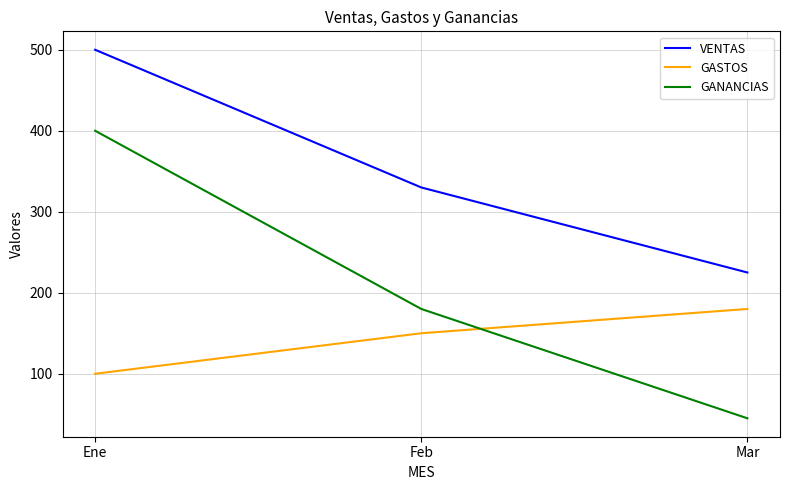

Which series has the largest total across all categories?

VENTAS